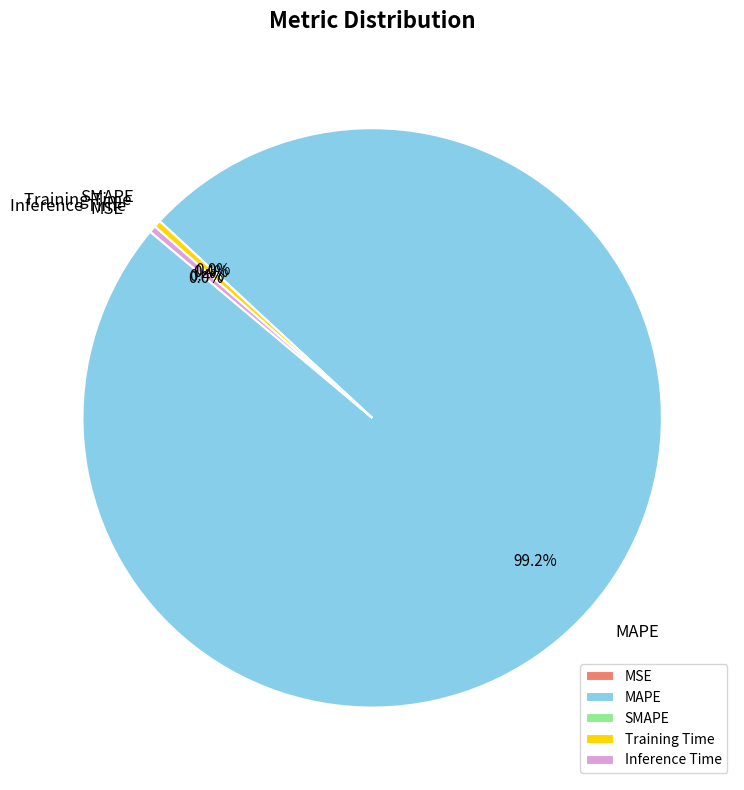

How many segments does this pie chart have?

5